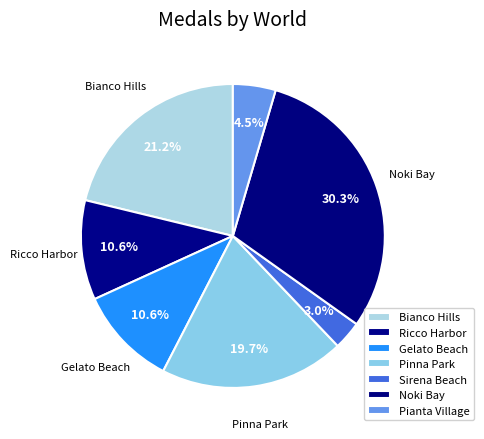

To the nearest percent, what percentage of the pie is Pianta Village?

5%